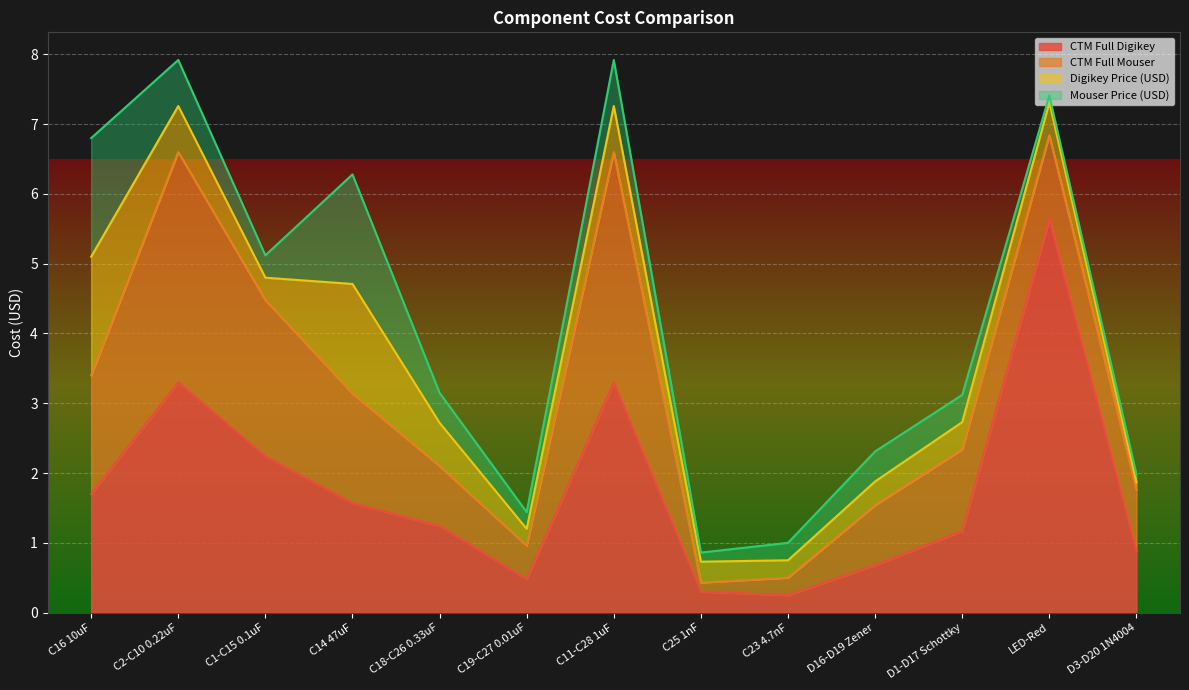

True or false: CTM Full Mouser has a value of 1.6 at C14 47uF.

True